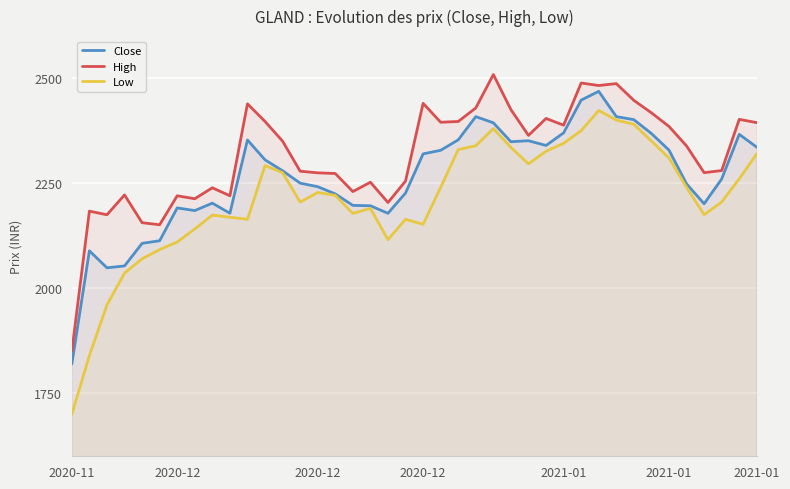

What is the label of the 40th point from the right?

2020-11